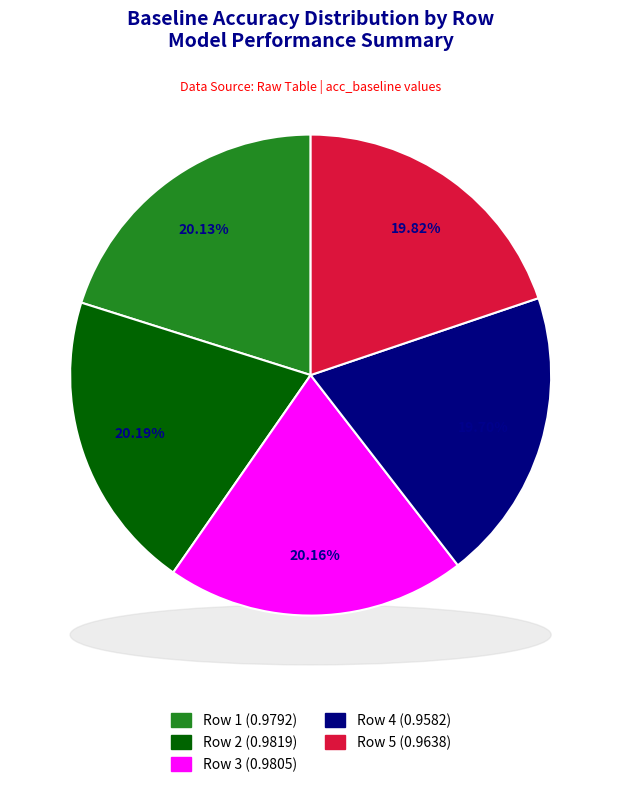

The Row 3 slice represents 20% of the pie. True or false?

True